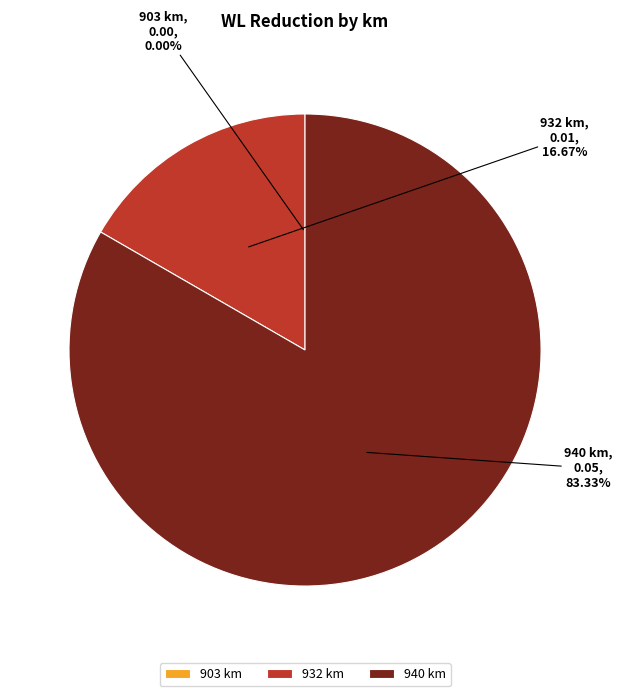

Is it true that 932 km is 17% of the pie?

True